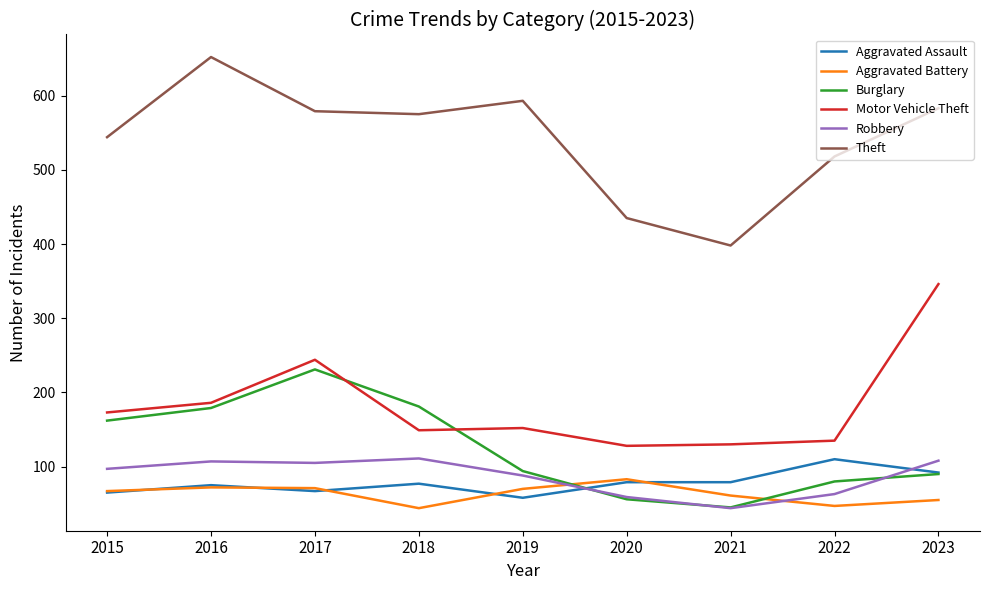

Which series has the widest spread of values?

Theft